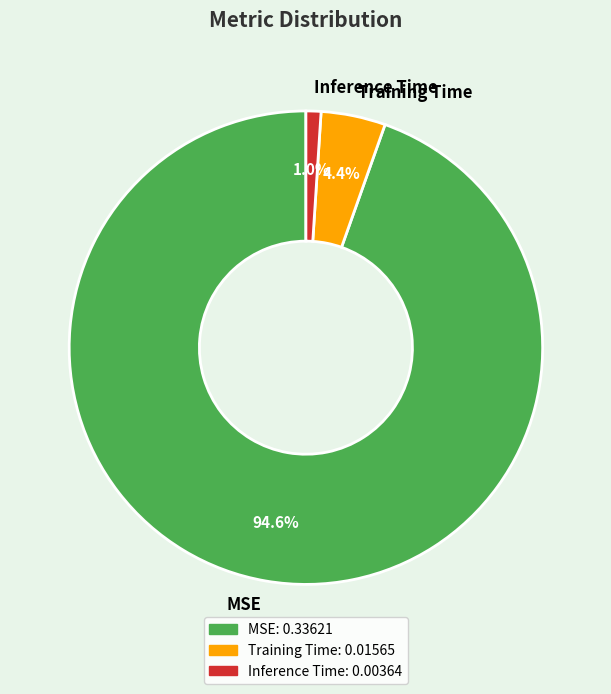

What is the smallest slice in the pie chart?

Inference Time